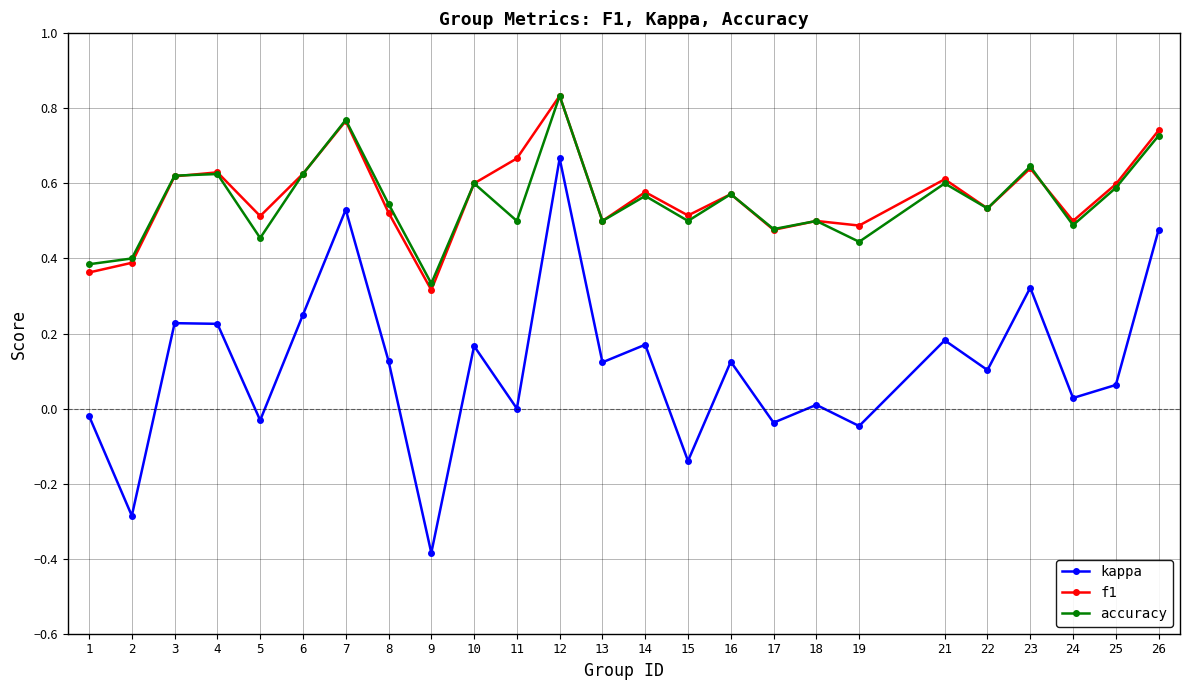

Is it true that accuracy equals 0.6 at 2?

False